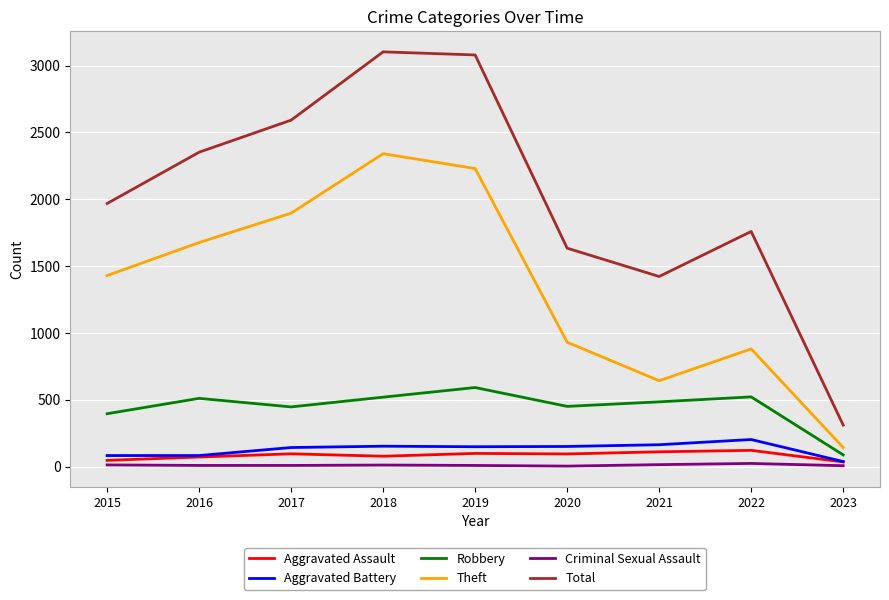

What are all the series names shown in the legend?

Aggravated Assault, Aggravated Battery, Robbery, Theft, Criminal Sexual Assault, Total